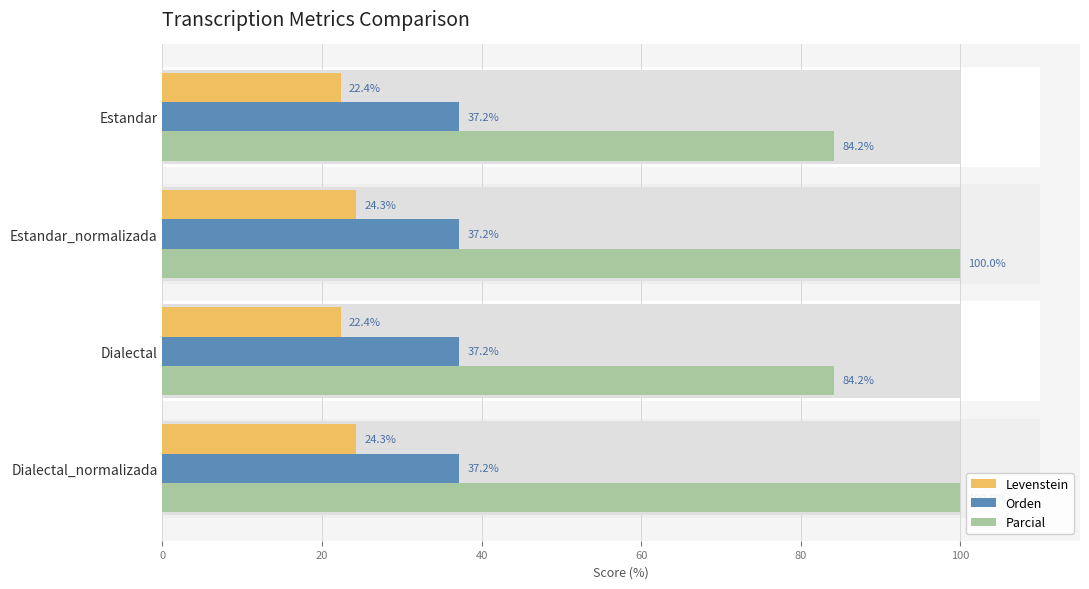

What is the maximum value for Orden?

0.2